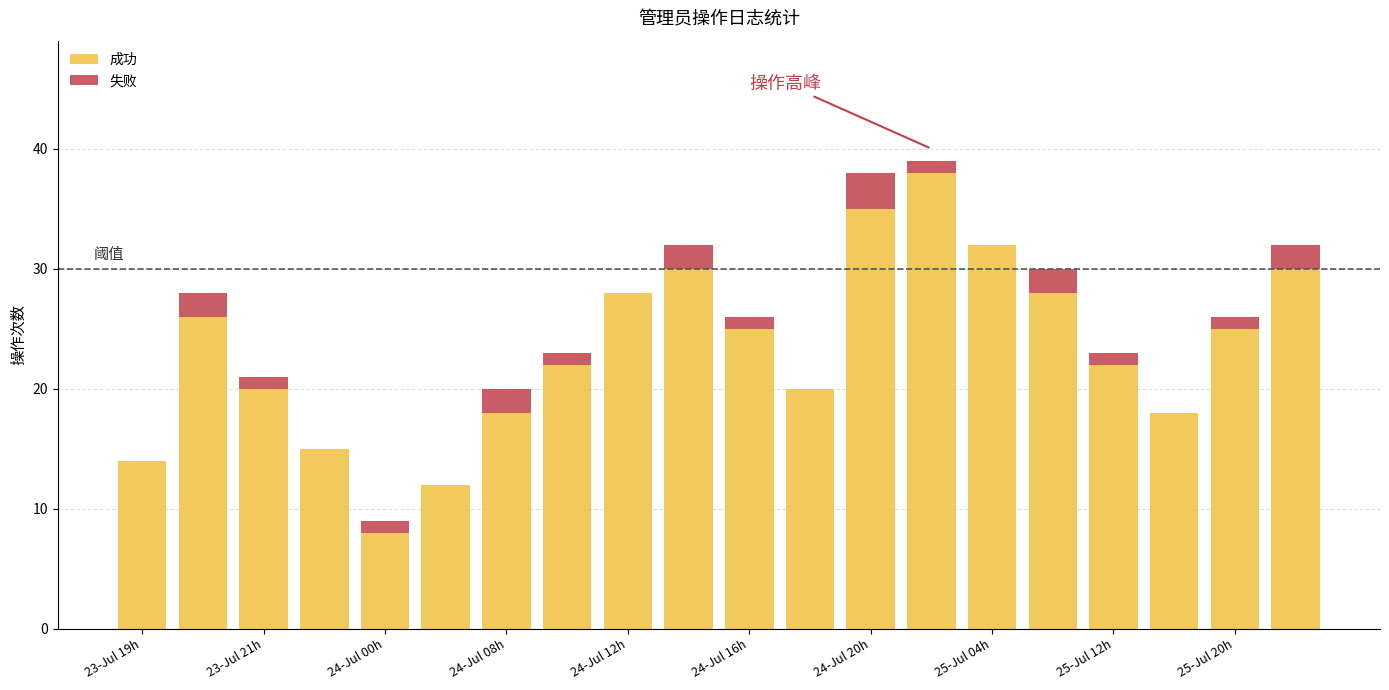

How many categories are shown in the chart?

20